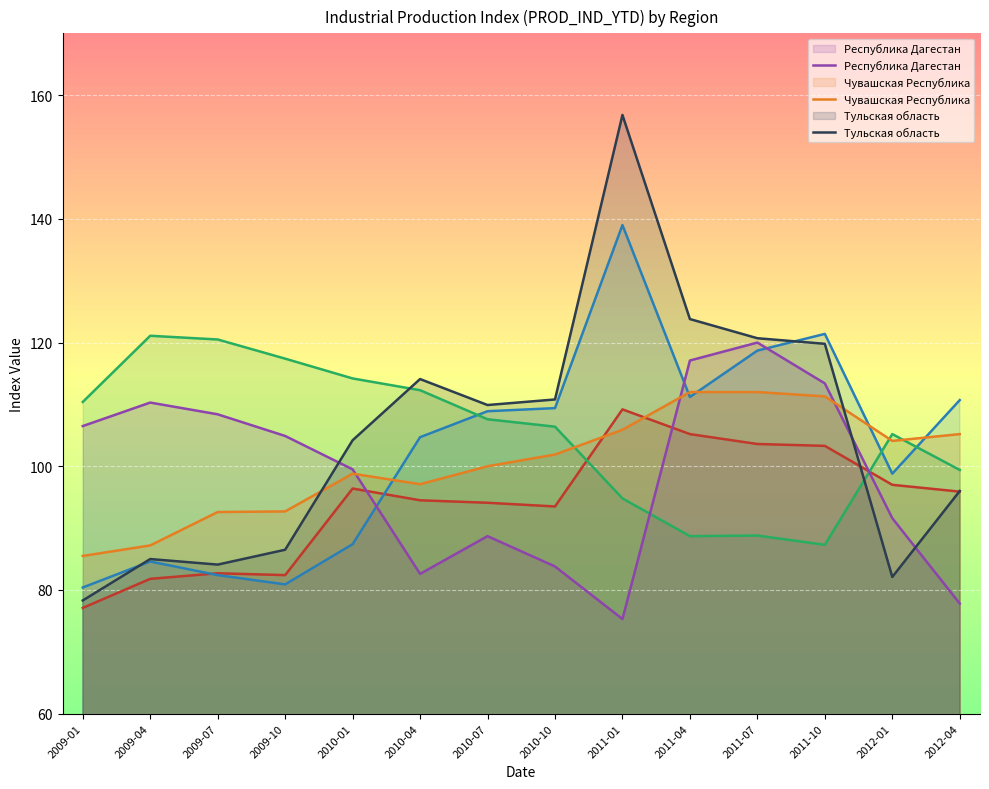

The Тульская область series shows 82.1 at 2012-01. True or false?

True